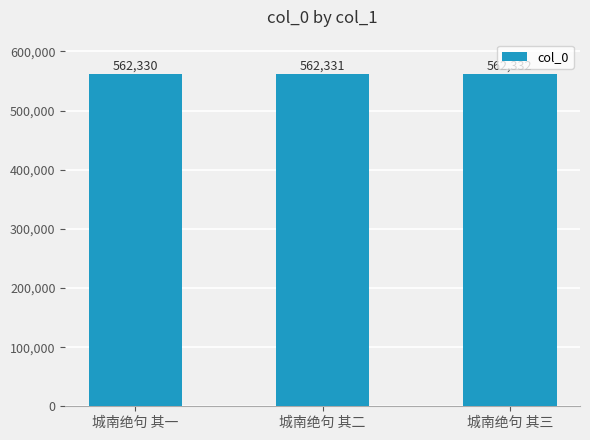

What is the value of the 1st bar from the left?

562330